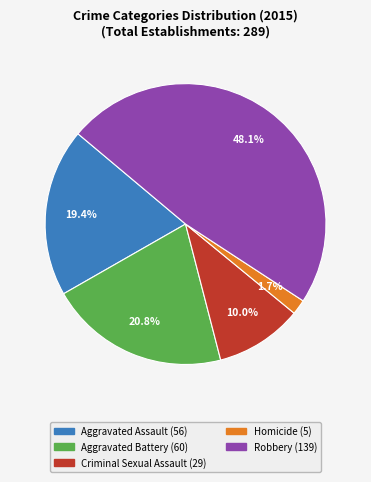

Rank the categories by value from lowest to highest.

Homicide, Criminal Sexual Assault, Aggravated Assault, Aggravated Battery, Robbery